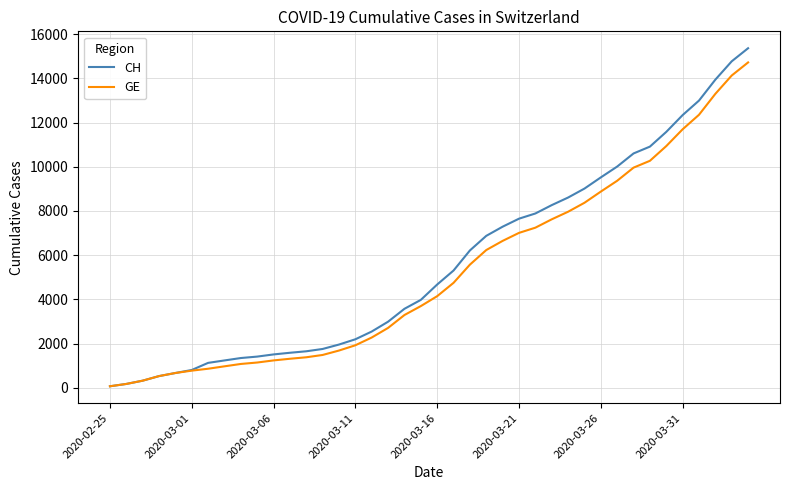

What is the greatest value displayed?

15359